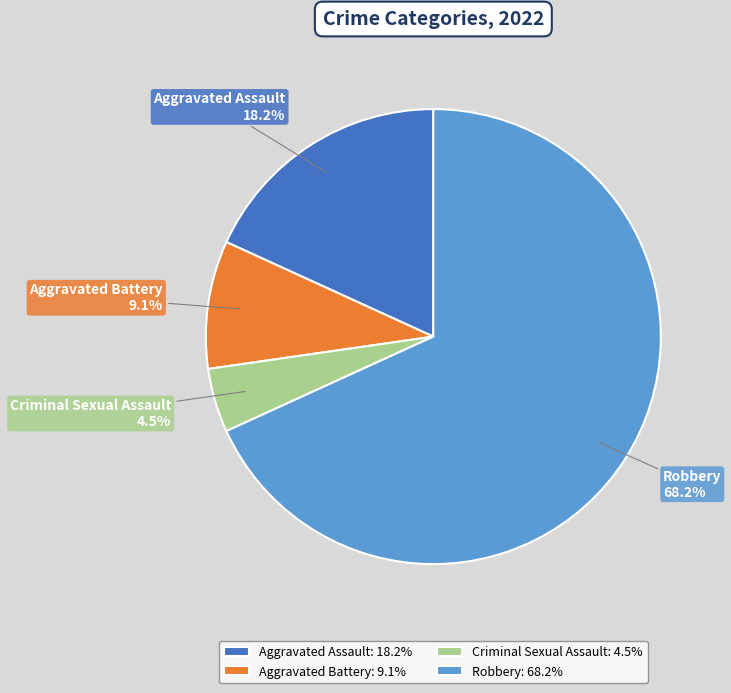

What is the total percentage of Criminal Sexual Assault and Robbery?

72.7%